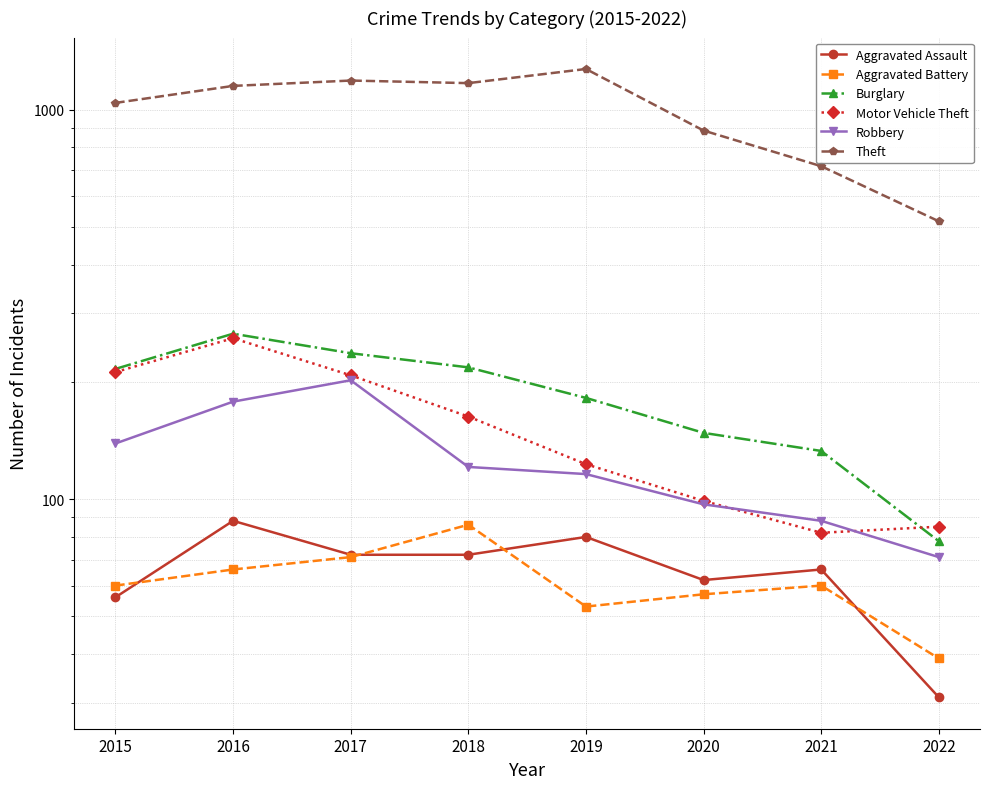

Between 2015 and 2022, which series saw the biggest shift?

Theft